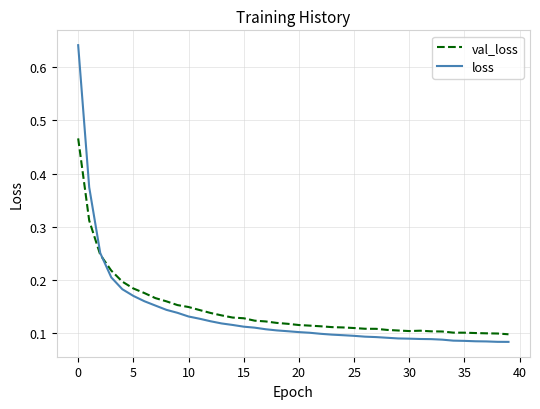

After their last crossing, which series has the higher values: val_loss or loss?

val_loss